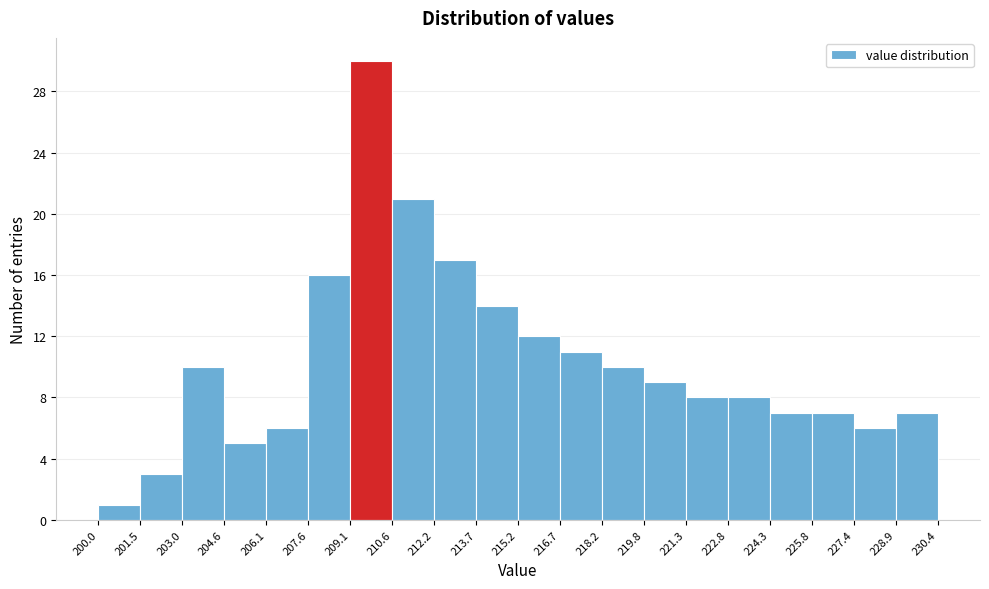

Reading left to right, list every bar in this chart as the range it spans on the x-axis followed by its height. The values are not printed on the chart, so give them approximately, as read against the axis.

200.0 to 201.5: 1
201.5 to 203.0: 3
203.0 to 204.6: 10
204.6 to 206.1: 5
206.1 to 207.6: 6
207.6 to 209.1: 16
209.1 to 210.6: 30
210.6 to 212.2: 21
212.2 to 213.7: 17
213.7 to 215.2: 14
215.2 to 216.7: 12
216.7 to 218.2: 11
218.2 to 219.8: 10
219.8 to 221.3: 9
221.3 to 222.8: 8
222.8 to 224.3: 8
224.3 to 225.8: 7
225.8 to 227.4: 7
227.4 to 228.9: 6
228.9 to 230.4: 7